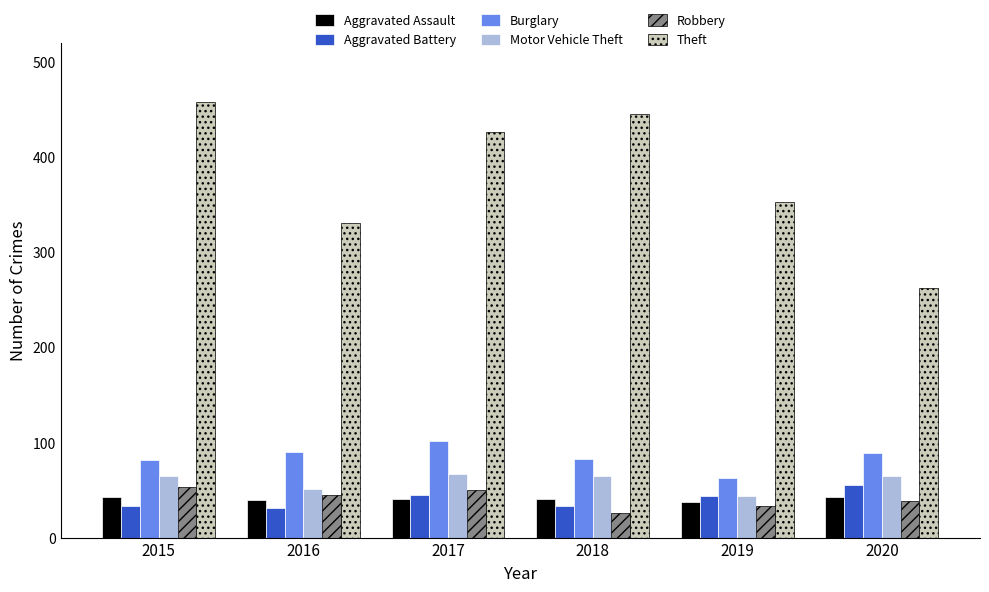

What is the total value across all series at 2015?

733